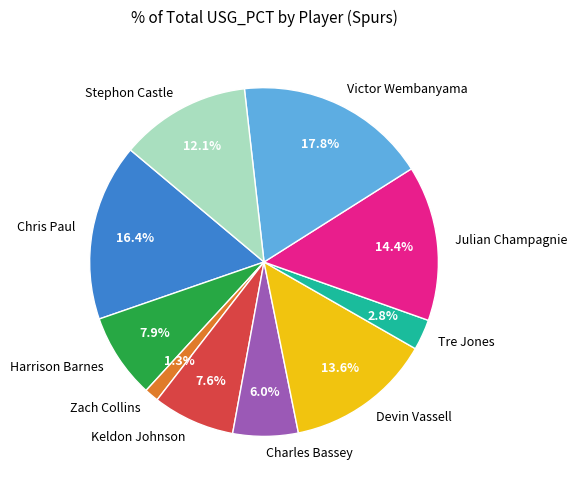

What is the largest slice in the pie chart?

Victor Wembanyama